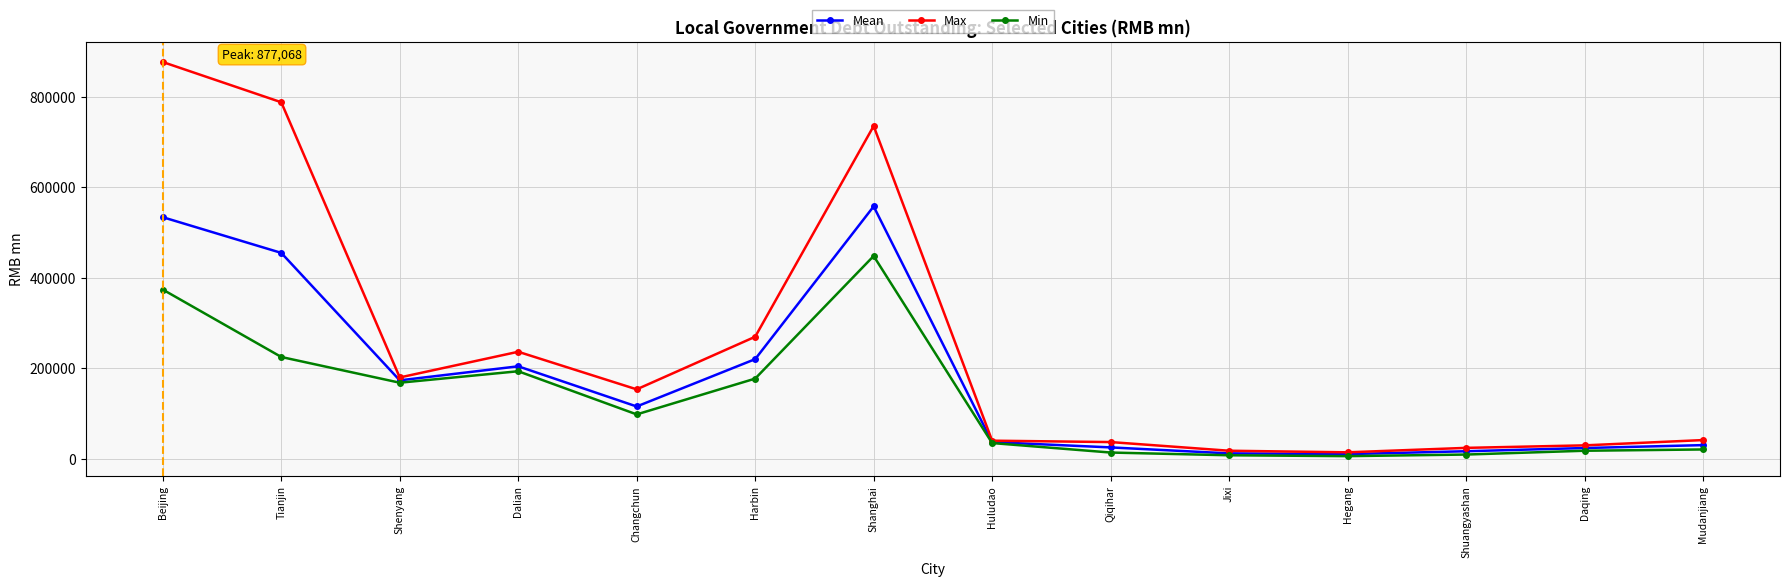

At Shanghai, list the series in order from smallest to largest.

Min, Mean, Max